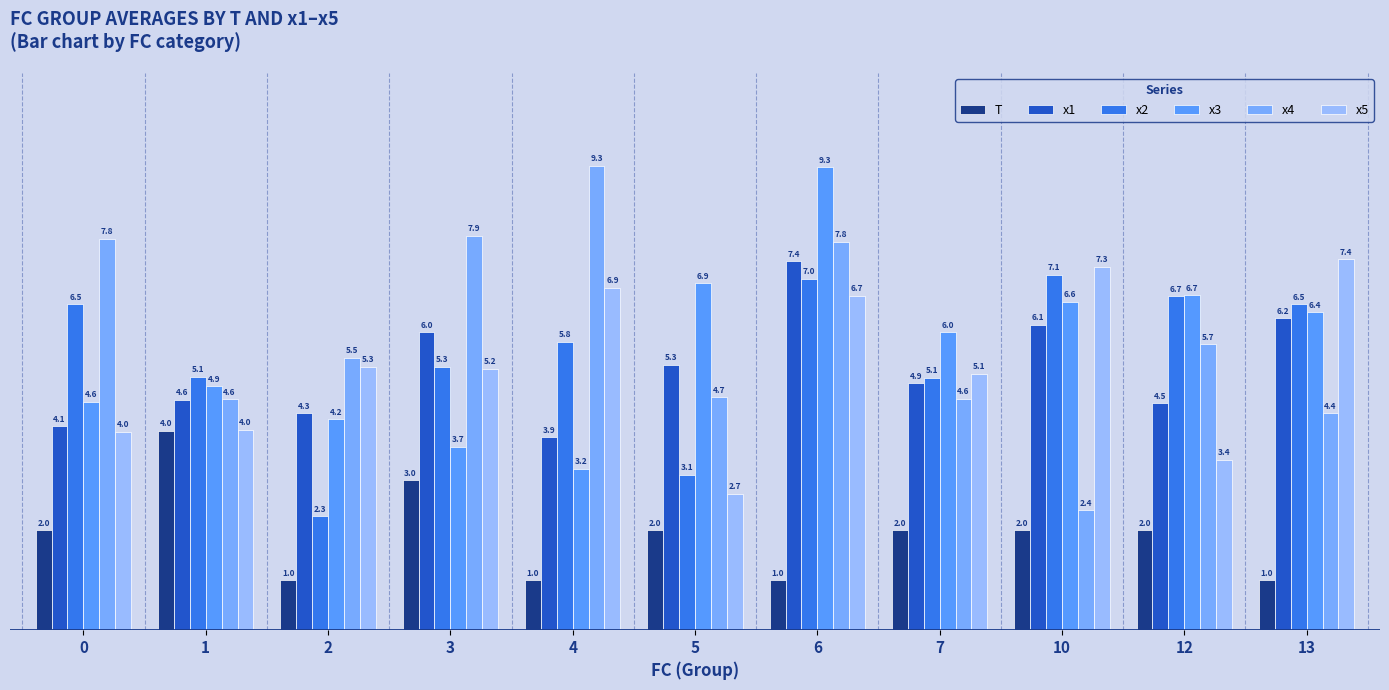

What is the value of the x2 bar at the 4th from the left?

5.3